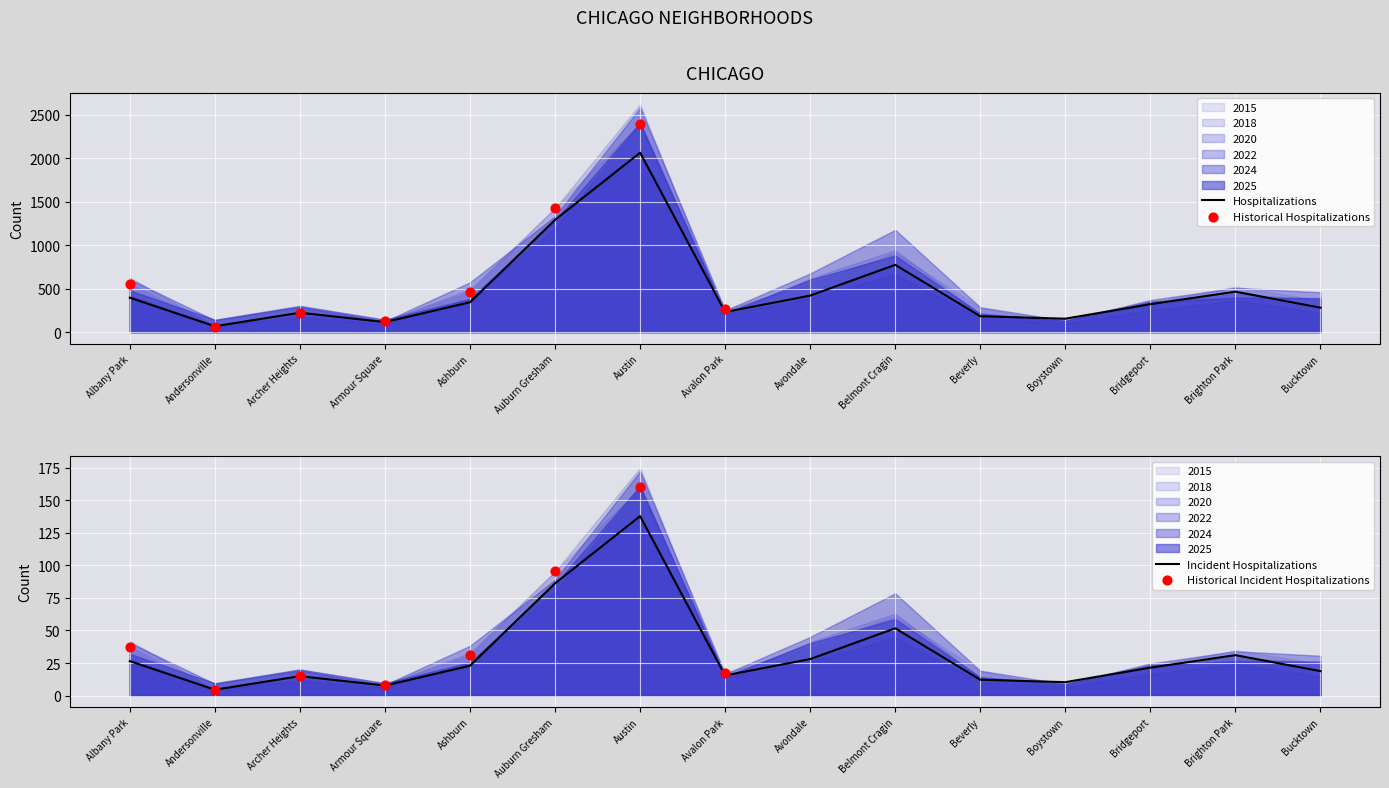

Which series has the largest Y range (max minus min)?

2018